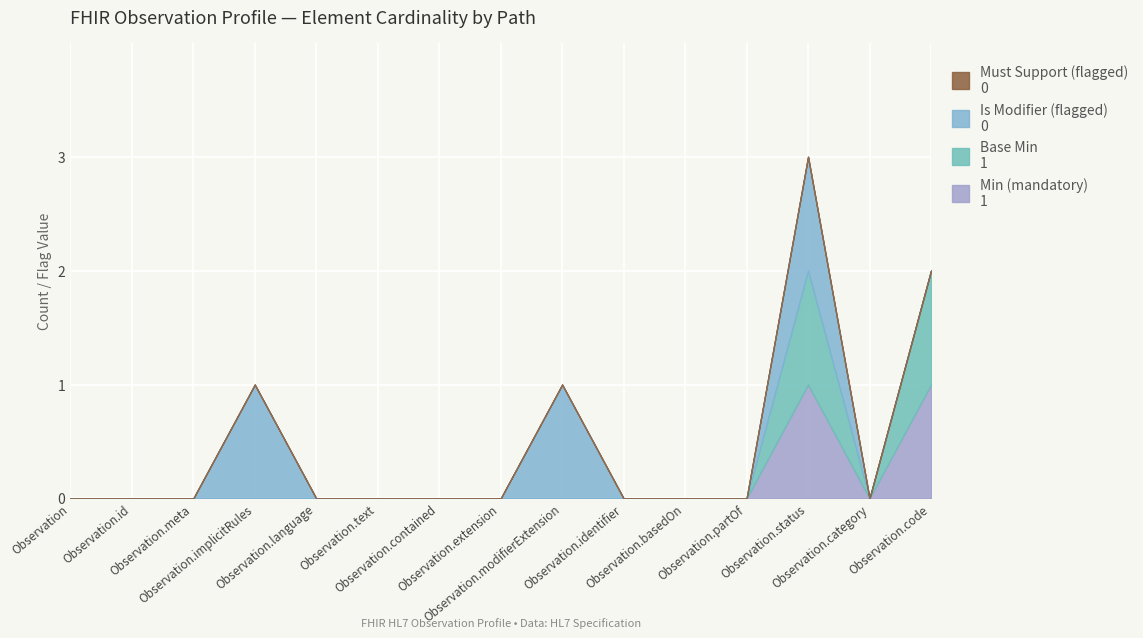

Is it true that Is Modifier (flagged) equals 1 at Observation.extension?

False